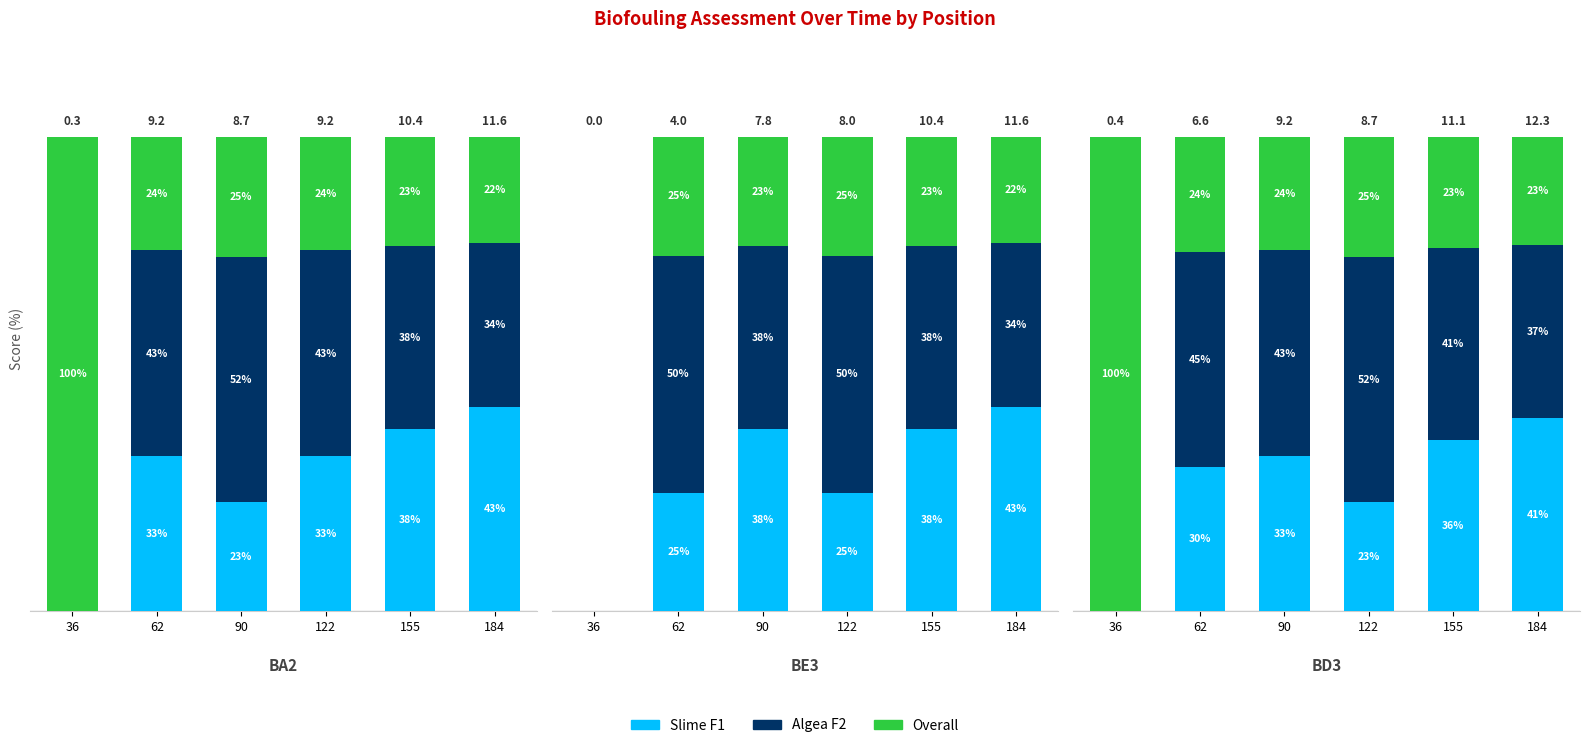

List the labels in order of Slime F1 value, smallest first.

36, 122, 62, 90, 155, 184